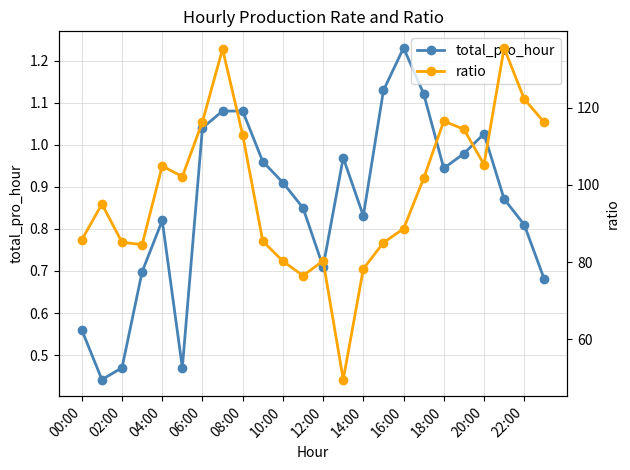

True or false: ratio and total_pro_hour intersect in this chart.

False